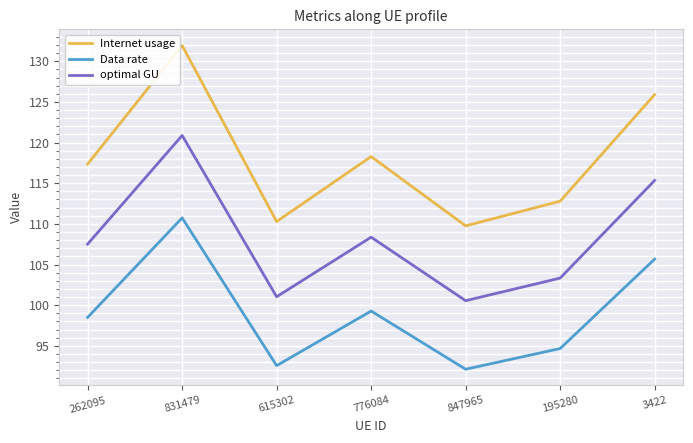

The Data rate series shows 58.4 at 3422. True or false?

False